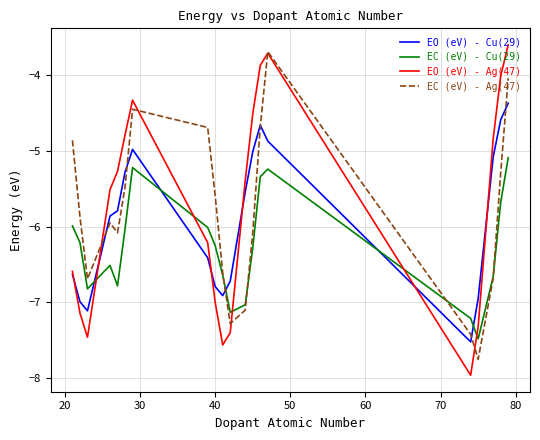

What is the maximum value shown in the chart?

-3.6